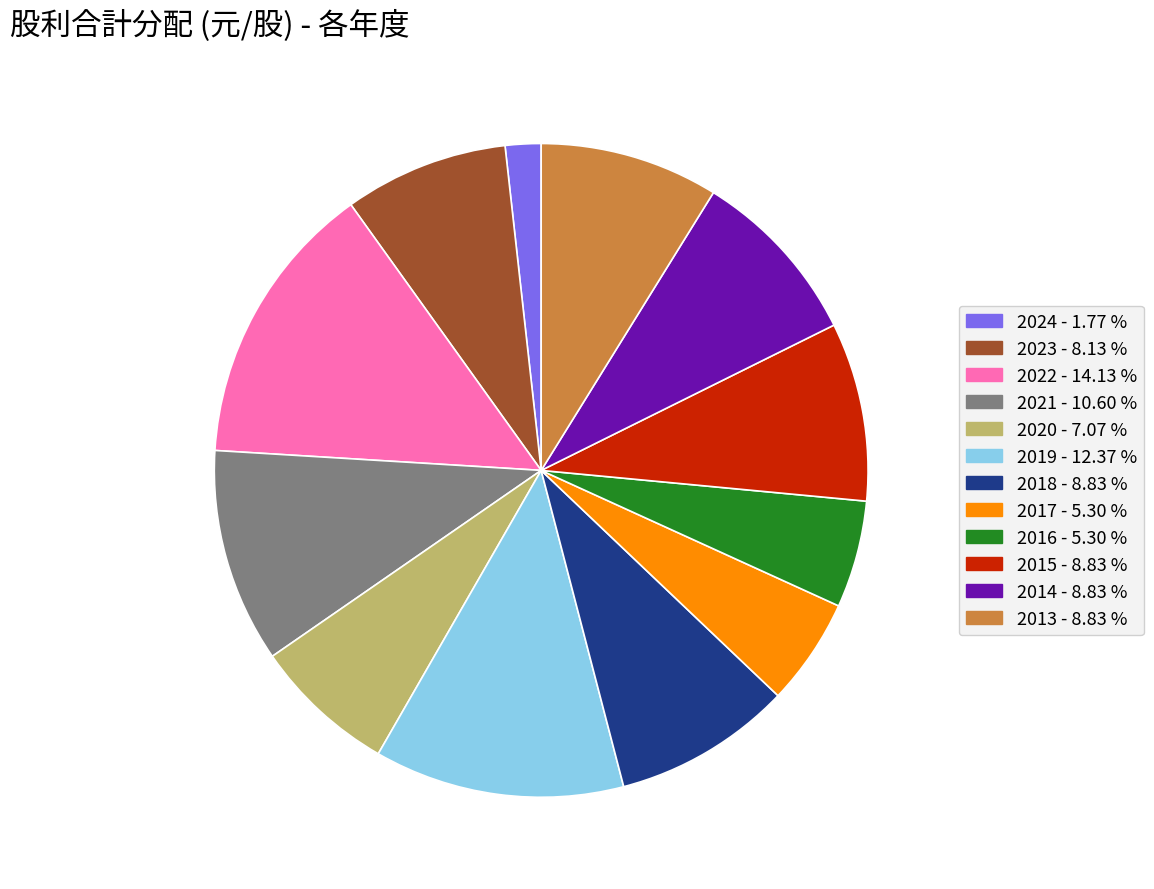

What is the largest slice in the pie chart?

2022